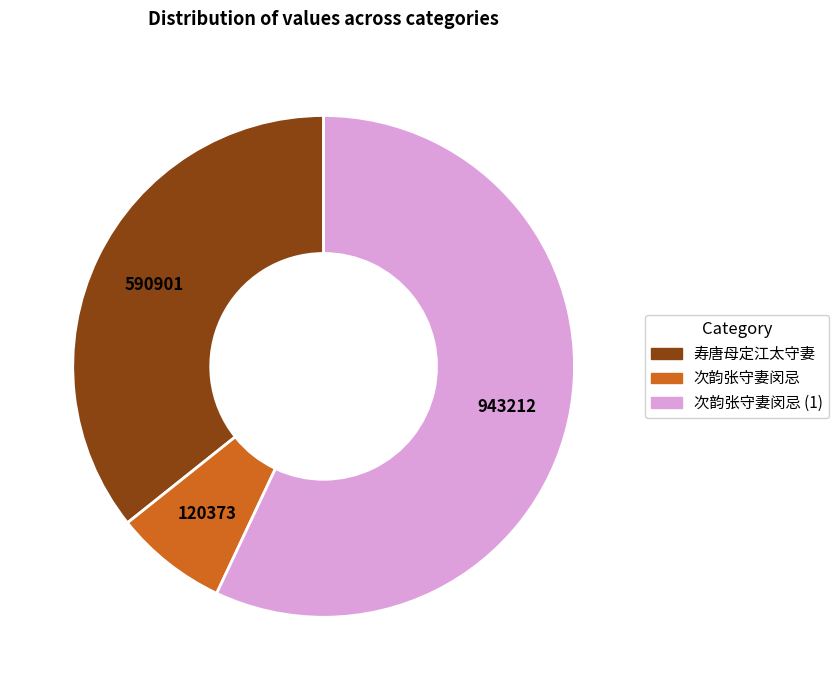

Is there a majority slice in this chart?

Yes